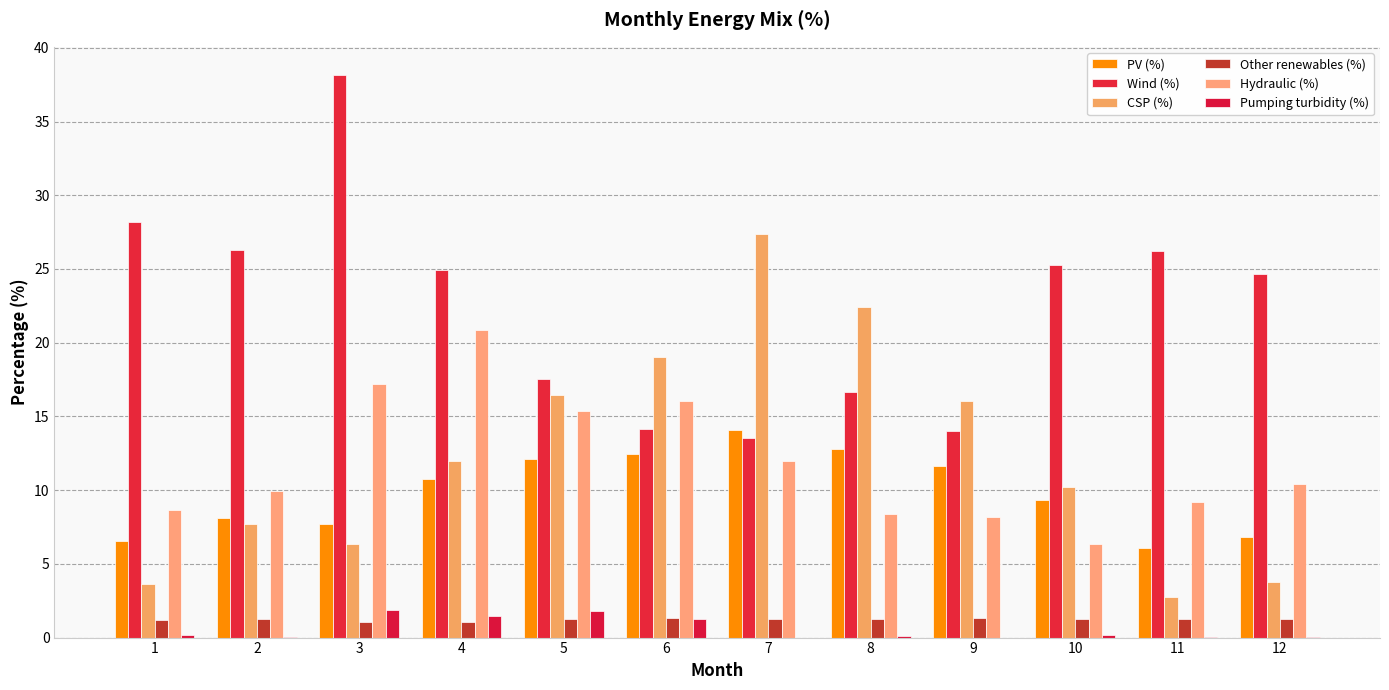

Reading left to right, what are all the values shown in this chart?

PV (%): 6.6	8.1	7.7	10.7	12.1	12.5	14.1	12.8	11.7	9.3	6.1	6.8
Wind (%): 28.2	26.3	38.2	24.9	17.5	14.2	13.5	16.7	14.0	25.3	26.2	24.7
CSP (%): 3.6	7.7	6.3	12.0	16.5	19.0	27.4	22.4	16.0	10.2	2.8	3.8
Other renewables (%): 1.2	1.3	1.1	1.1	1.3	1.3	1.3	1.3	1.4	1.3	1.2	1.3
Hydraulic (%): 8.6	10.0	17.2	20.9	15.4	16.1	12.0	8.4	8.2	6.3	9.2	10.4
Pumping turbidity (%): 0.1	0.1	1.9	1.5	1.8	1.3	0.0	0.1	0.0	0.2	0.0	0.0